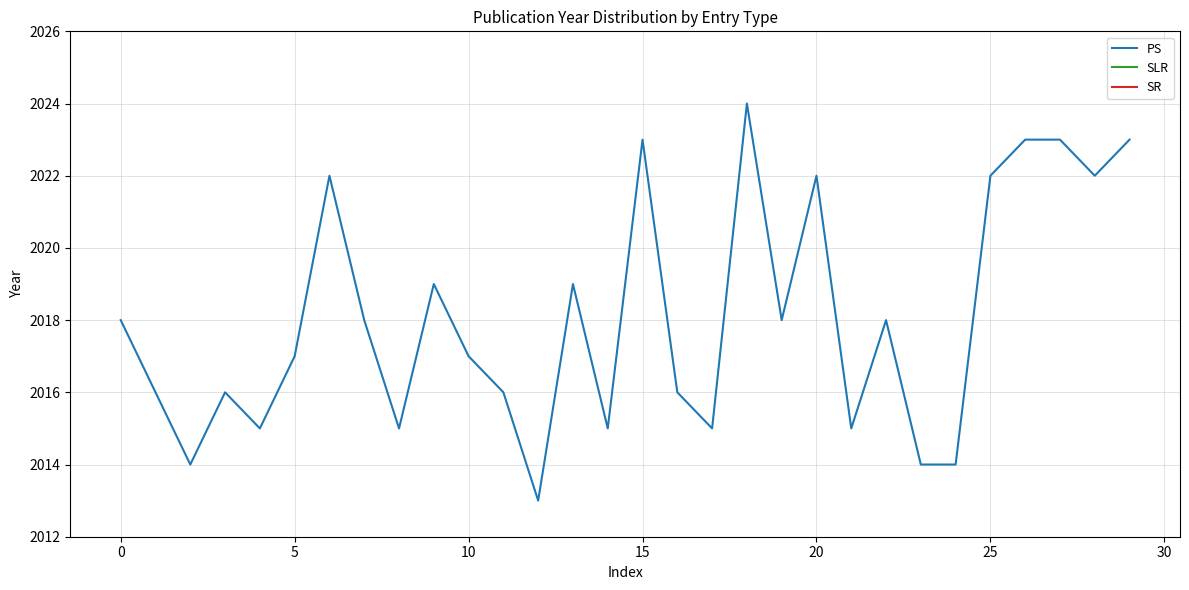

True or false: PS has a value of 526 at 25.

False